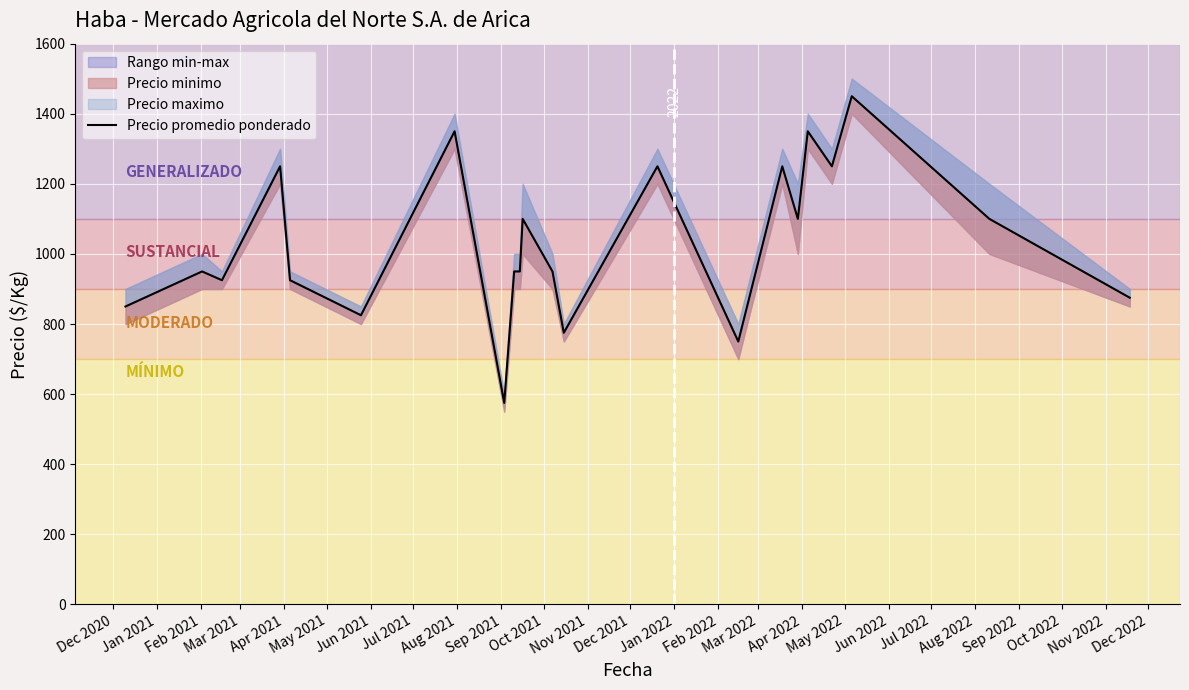

What is the greatest value displayed?

1450